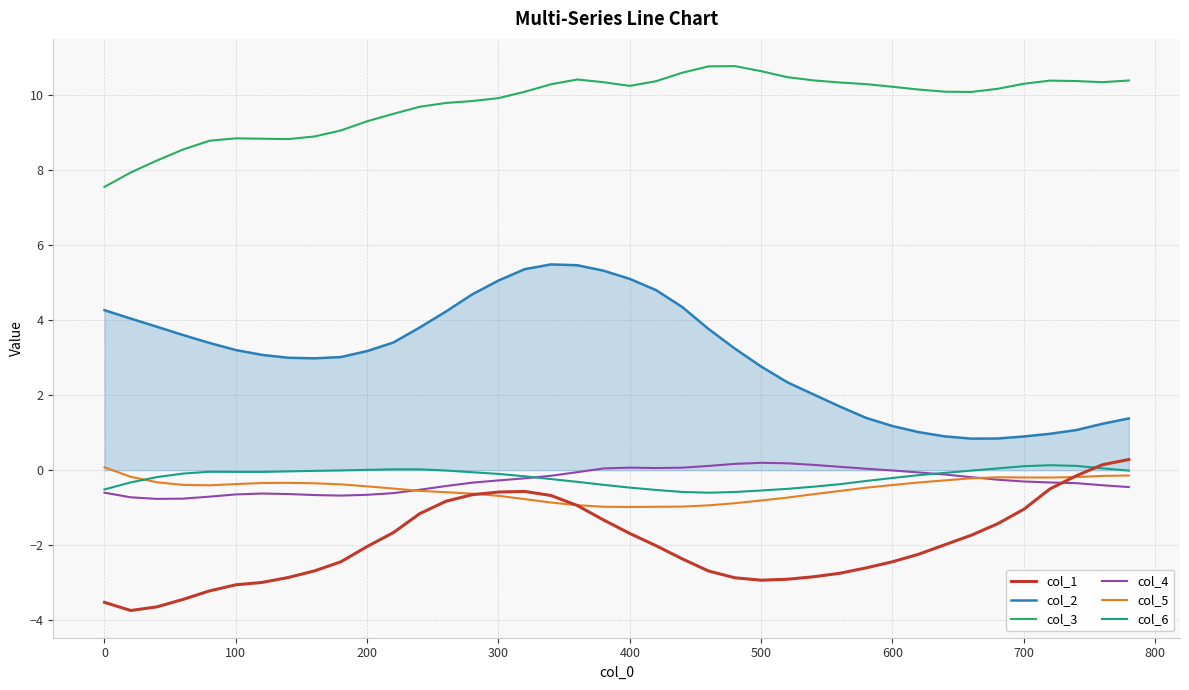

After their last crossing, which series has the higher values: col_1 or col_4?

col_1